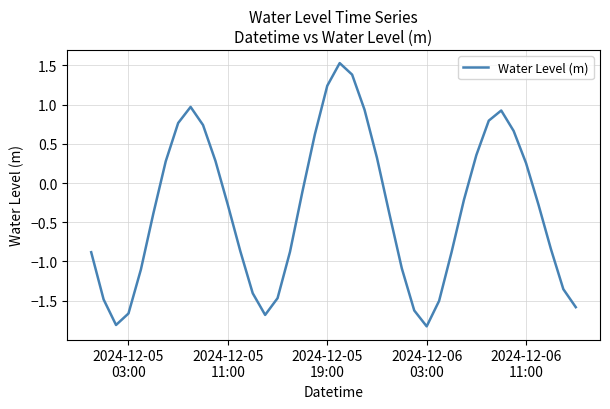

True or false: there are more than 1 points higher than both neighbors.

True